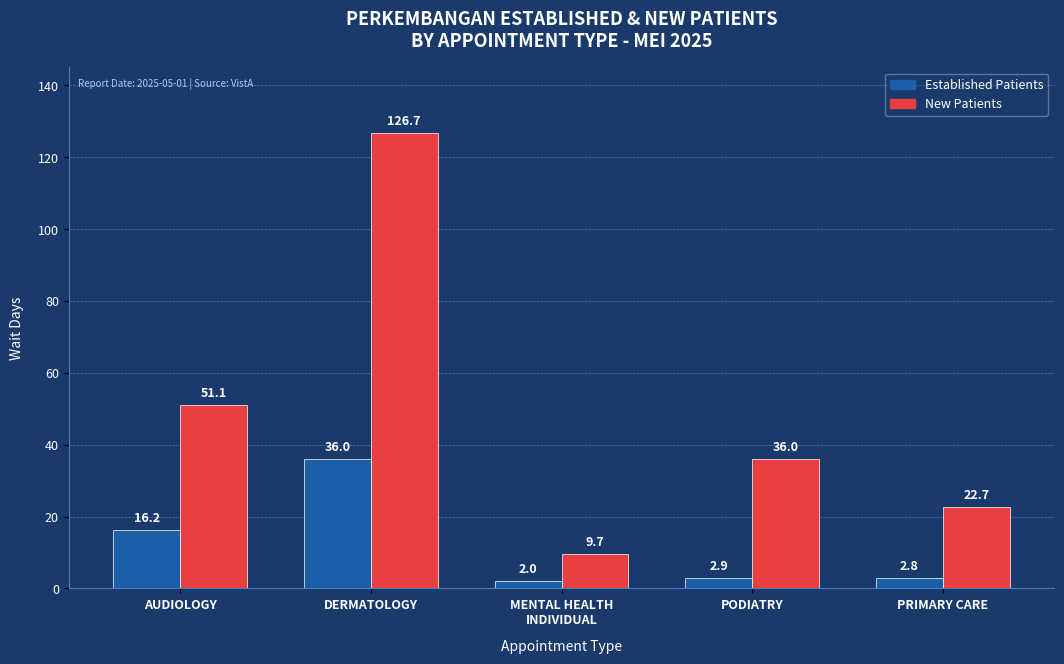

How many categories are shown in the chart?

5